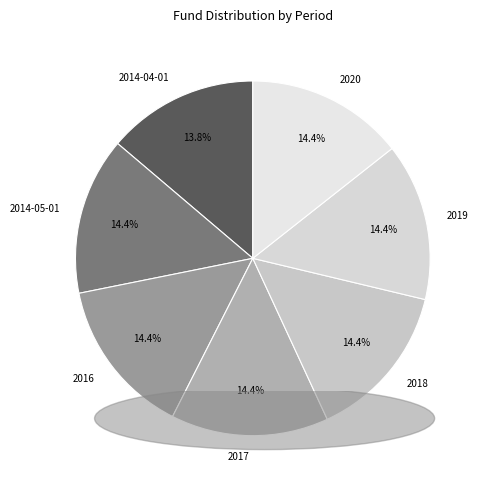

The 2018 slice represents 27% of the pie. True or false?

False